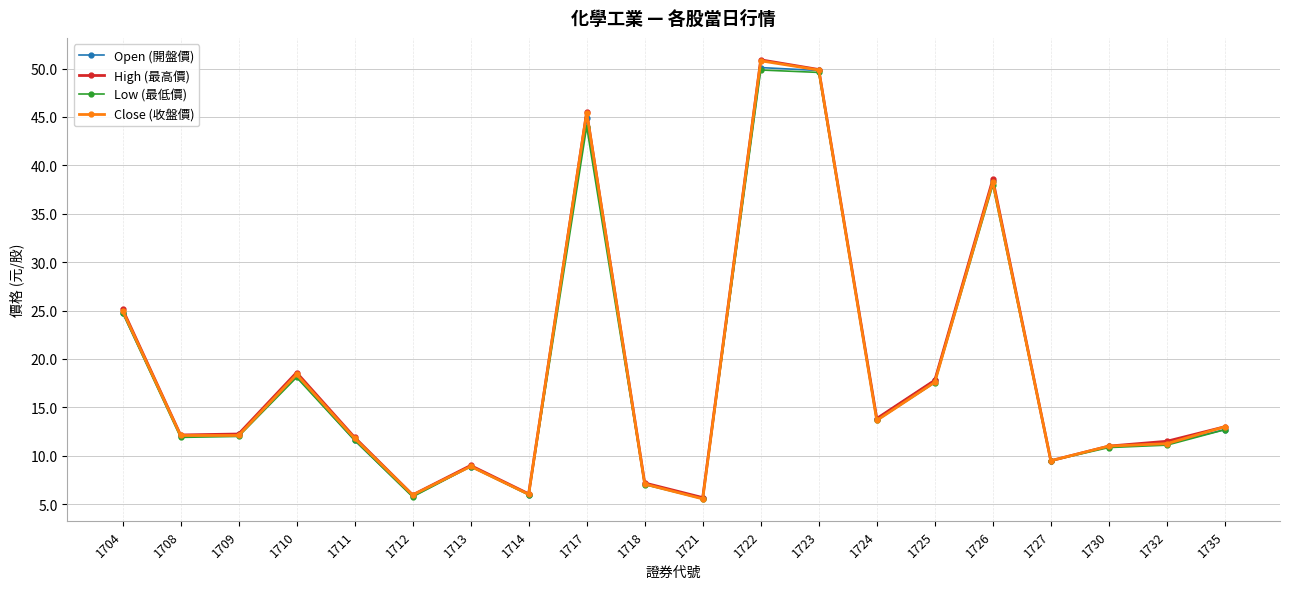

What is the greatest value displayed?

50.9